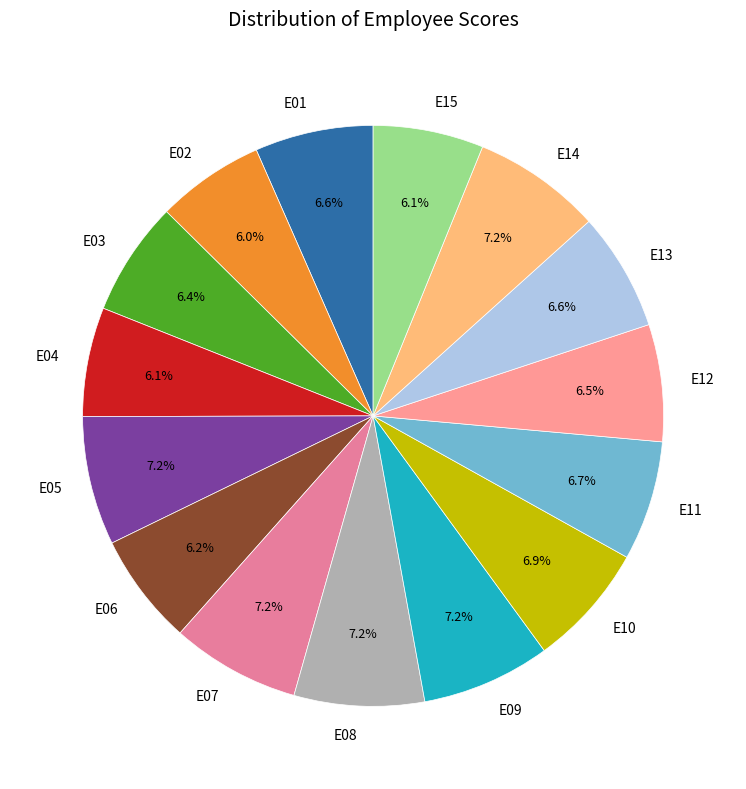

Is E07 the majority of the pie?

No